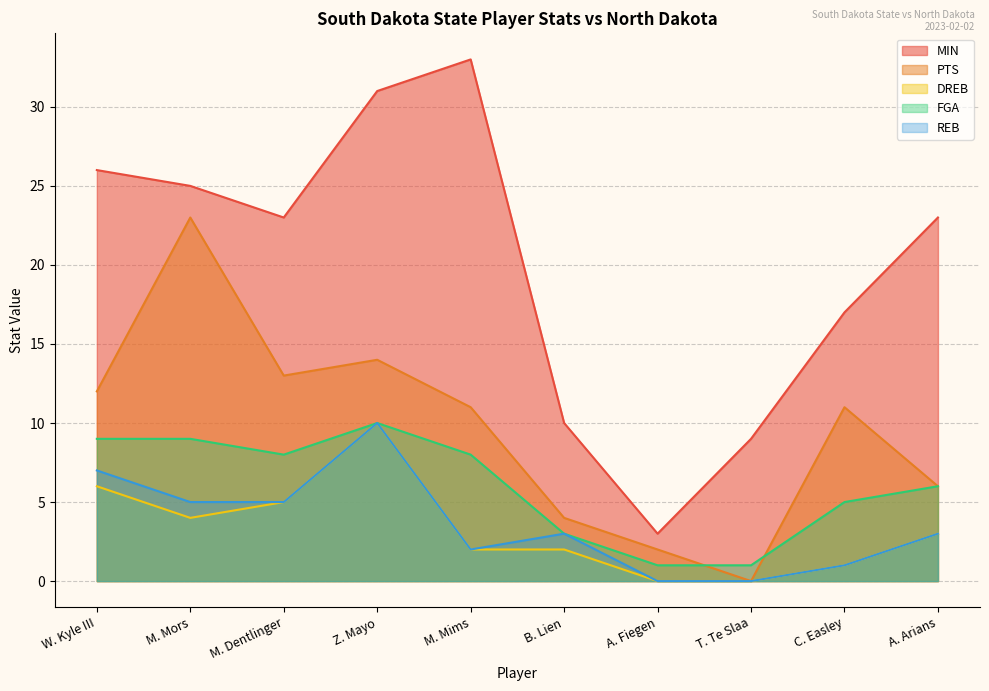

Which series has the largest total across all categories?

MIN